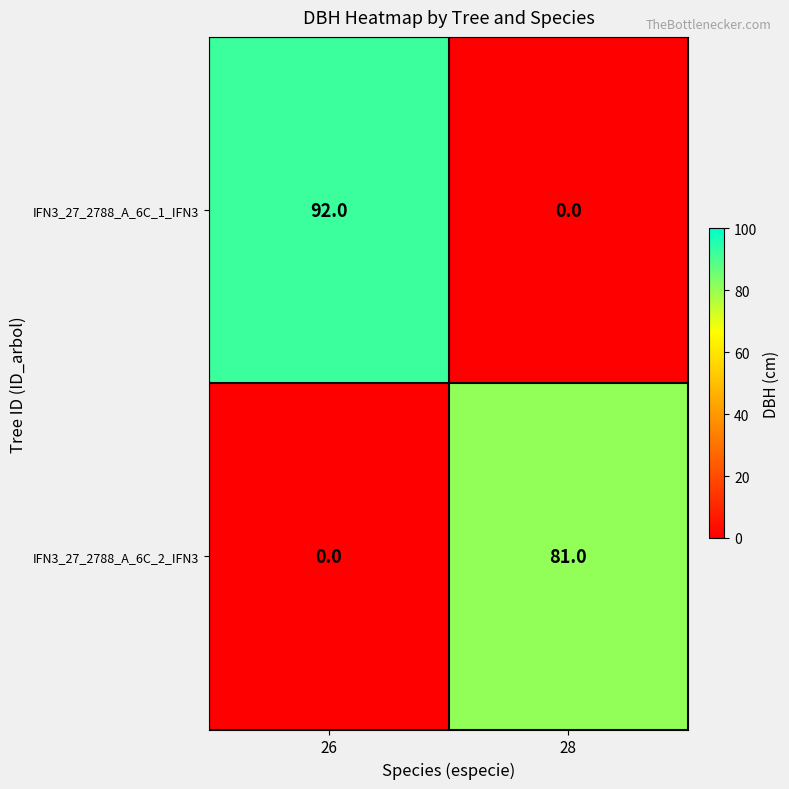

The value of IFN3_27_2788_A_6C_2_IFN3 at 26 is 46. True or false?

False